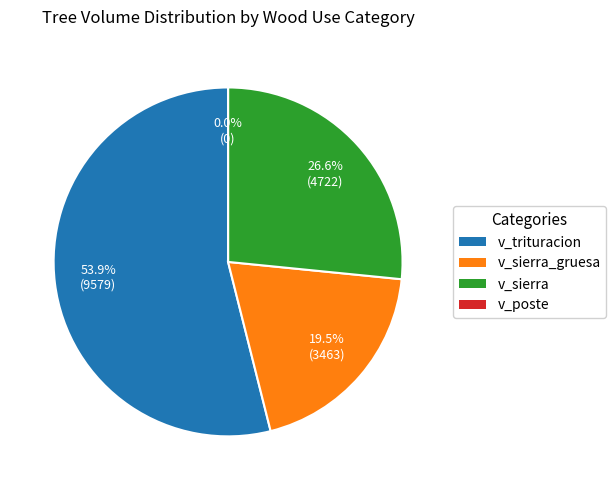

Which series has the largest range (max minus min)?

v_trituracion